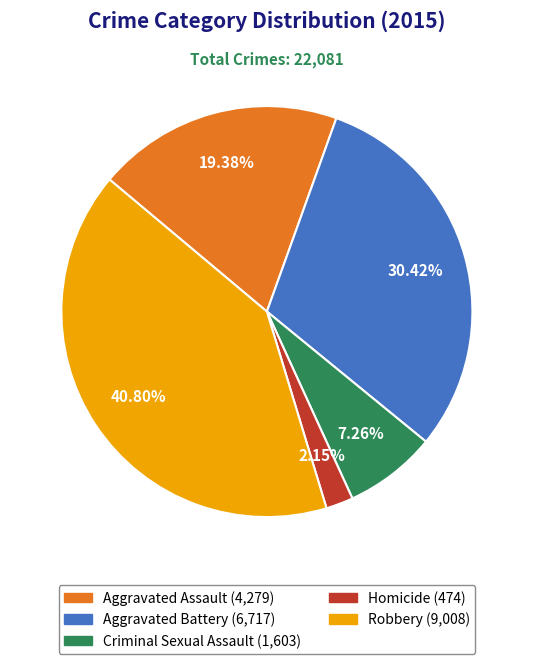

Between Aggravated Battery and Homicide, which is larger?

Aggravated Battery